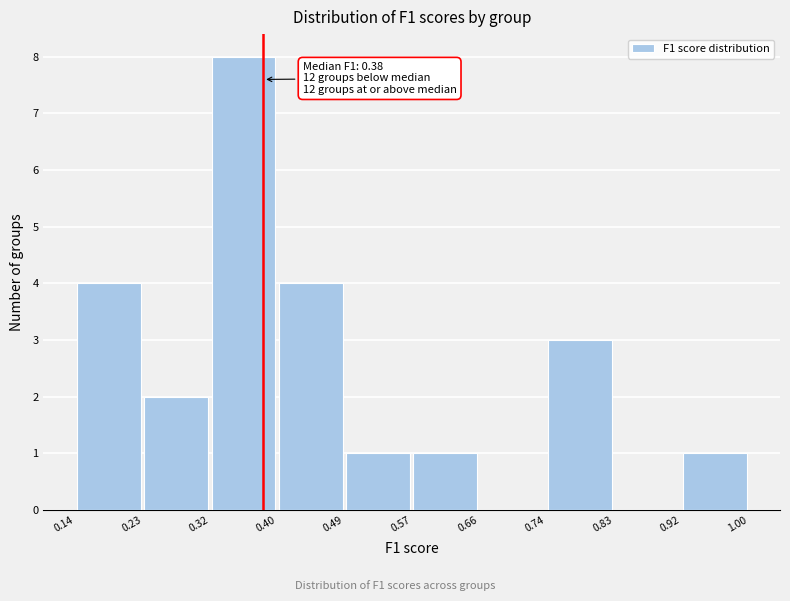

Which range on the x-axis has the tallest bar?

0.32 to 0.40